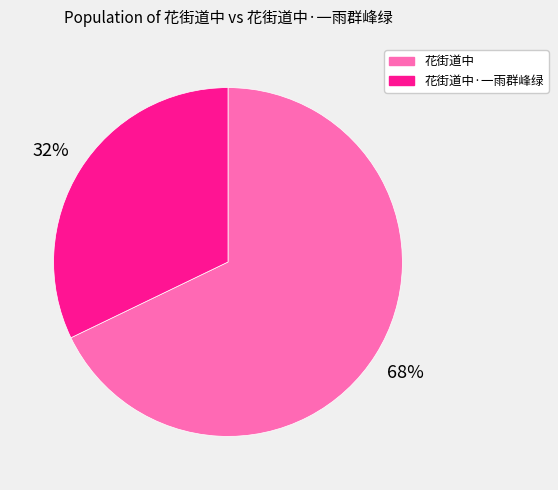

Rank the categories by value from lowest to highest.

花街道中·一雨群峰绿, 花街道中